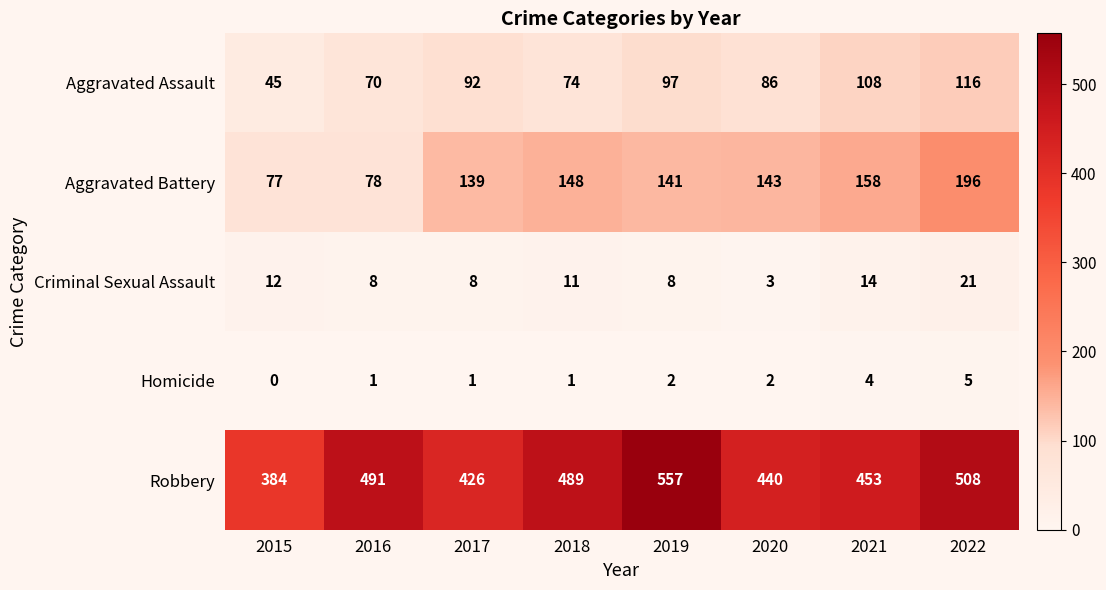

Rank the series at 2018 from highest to lowest value.

Robbery, Aggravated Battery, Aggravated Assault, Criminal Sexual Assault, Homicide